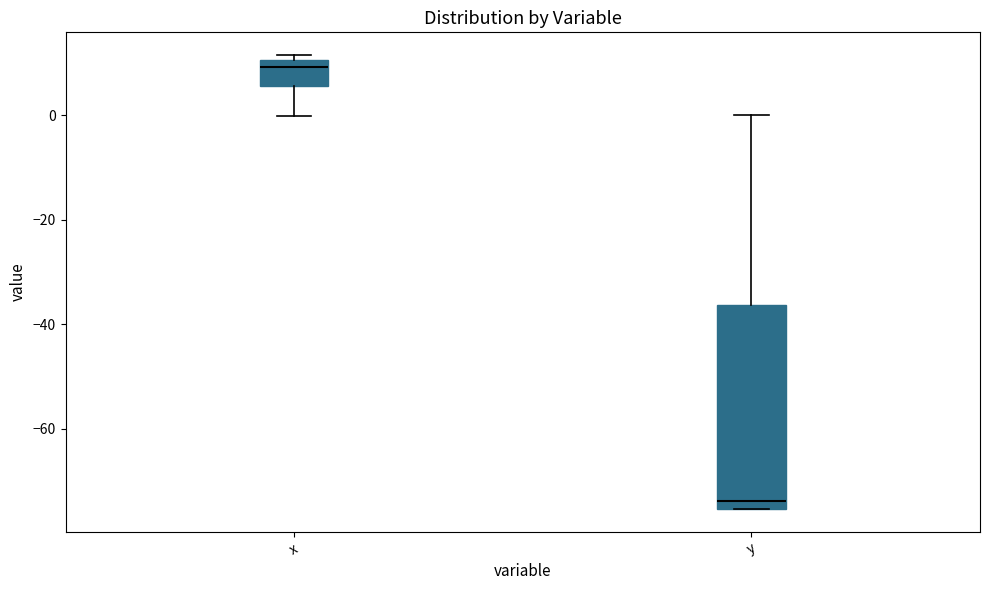

Reading left to right, read every box against the y-axis: the position of its median line, the range the box covers, and the ends of its whiskers. The values are not printed on the chart, so give them approximately, as read against the axis.

x: median 10 (just below the box's upper edge), box 6 to 10, whiskers 0 to 12
y: median -74, box -76 to -36, whiskers -76 to 0